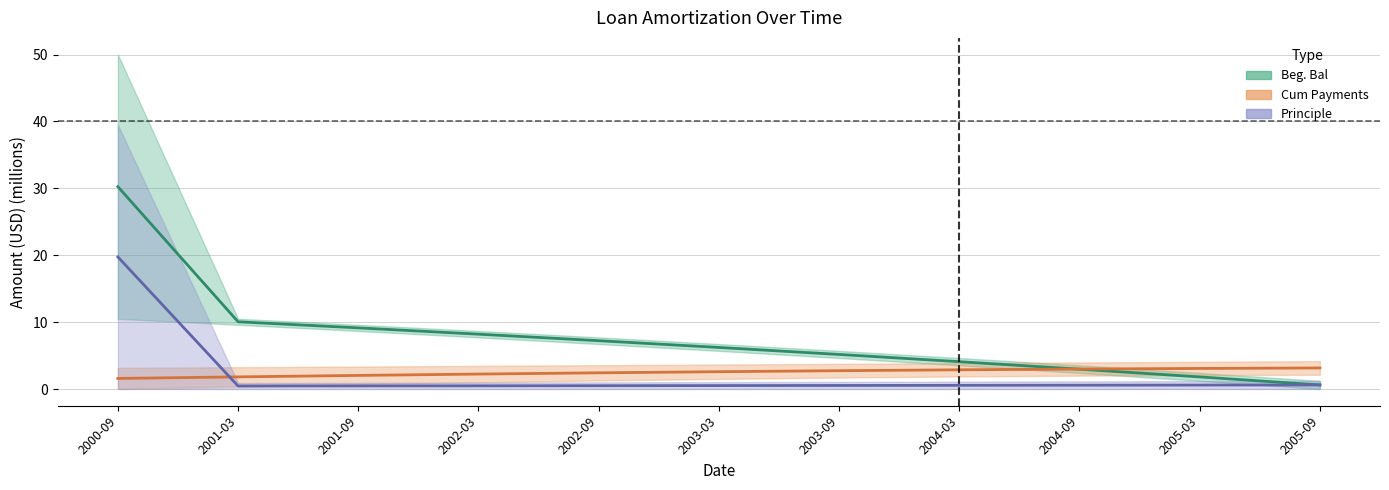

How many lines are shown in the chart?

3